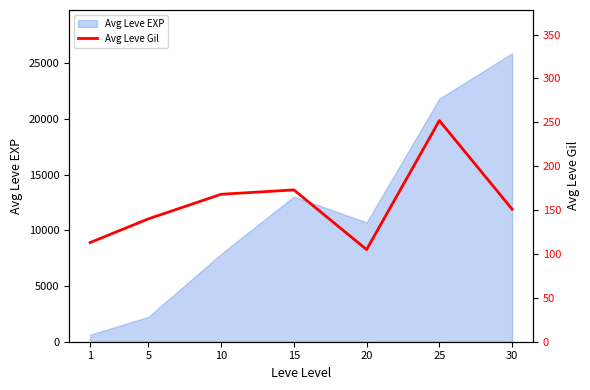

Where is the data nearest to the value 178?

15